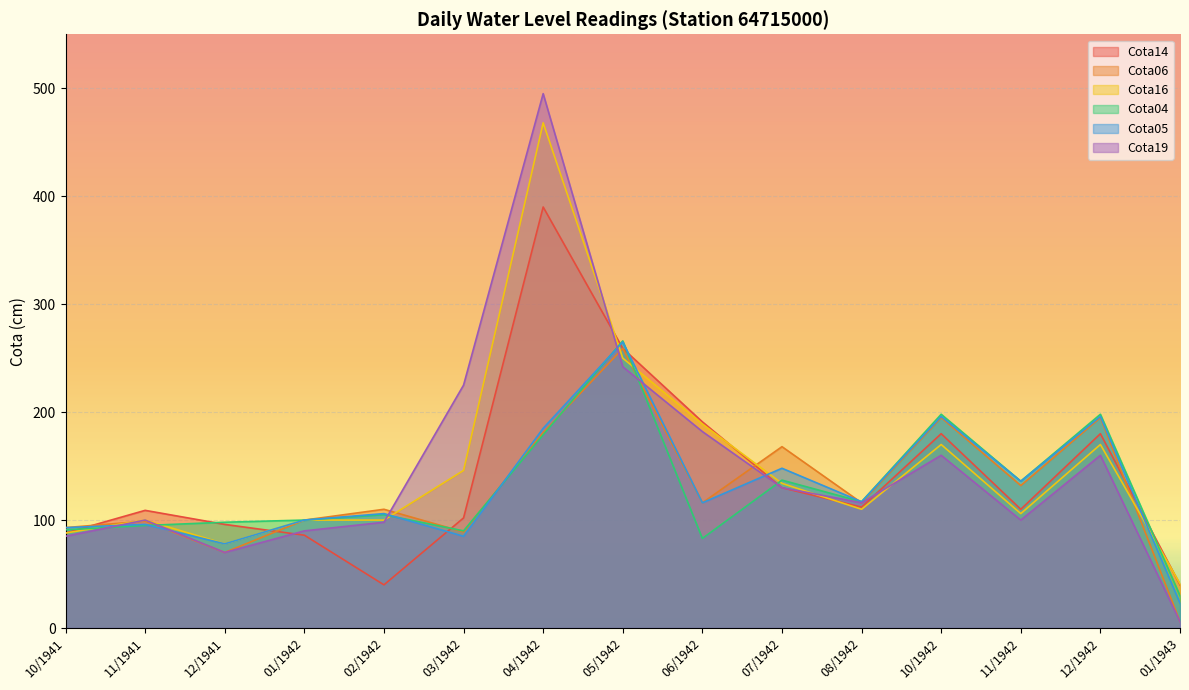

What is the spread (max minus min) of values at 05/1942?

24